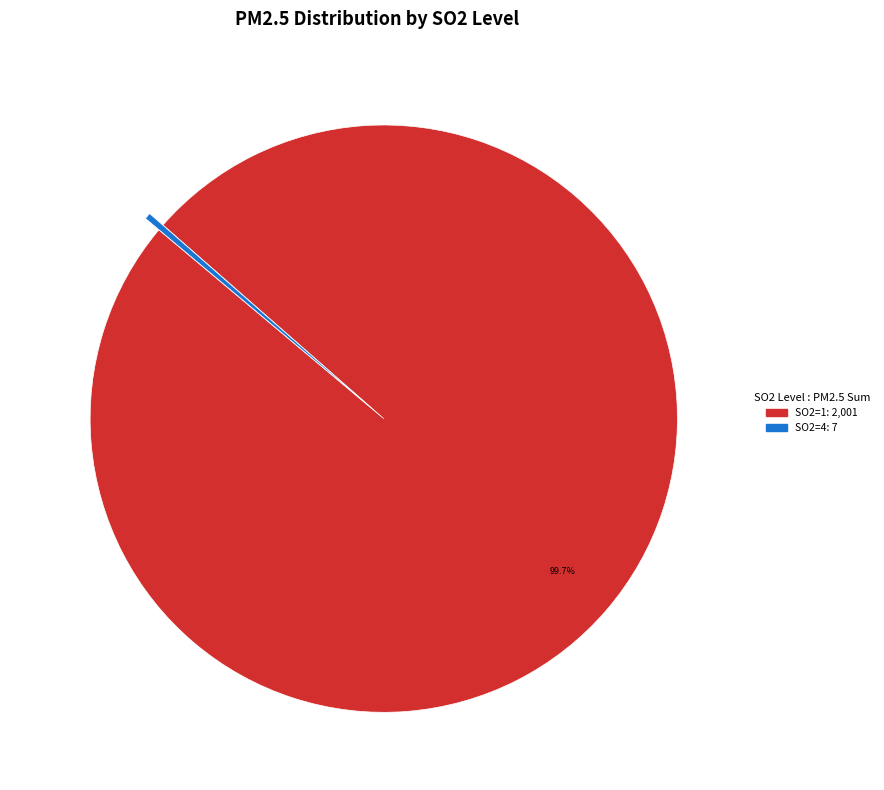

How many segments does this pie chart have?

2